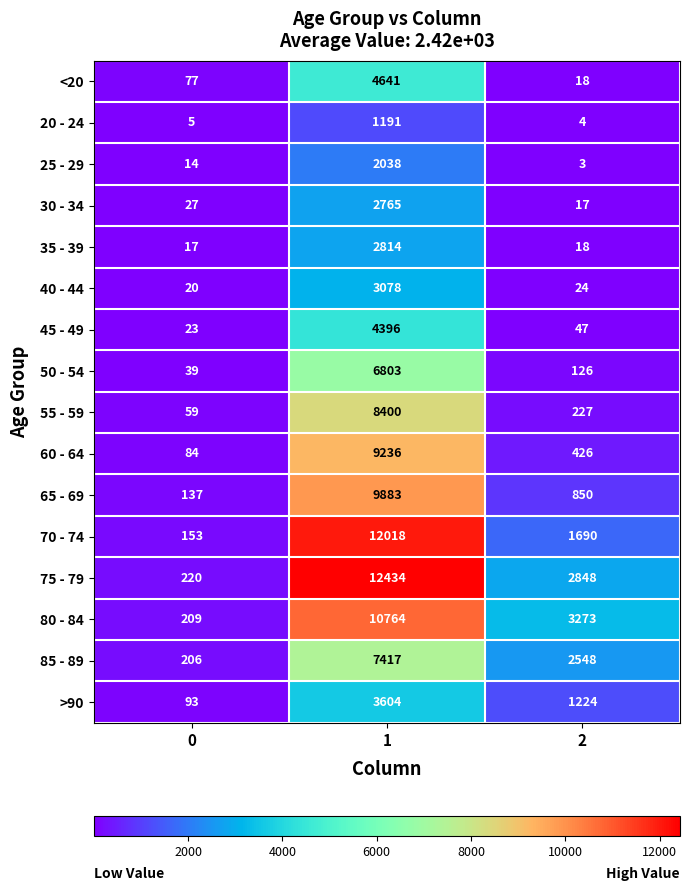

Which series has the widest spread of values?

75 - 79